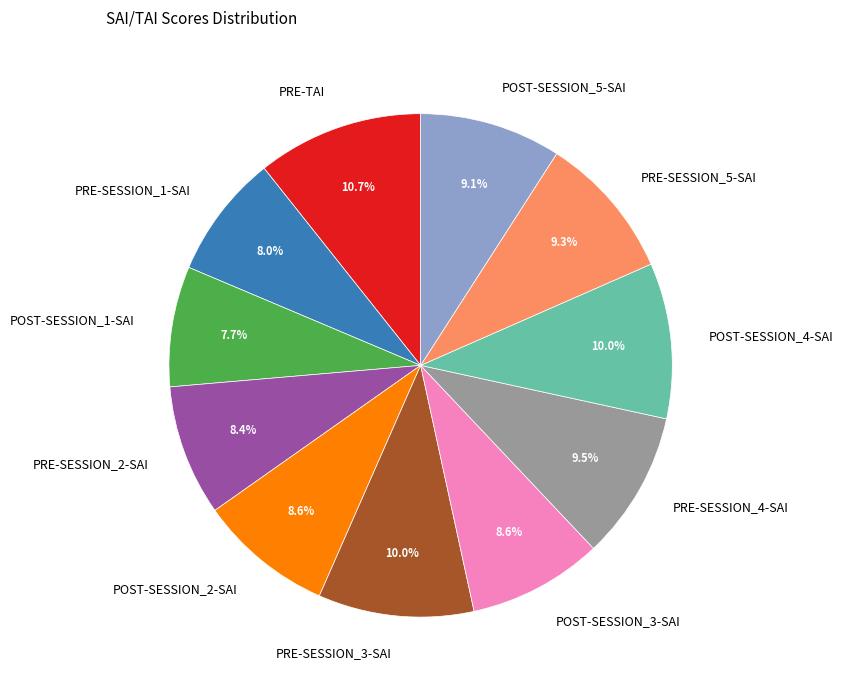

To the nearest percent, what portion does POST-SESSION_2-SAI represent?

9%